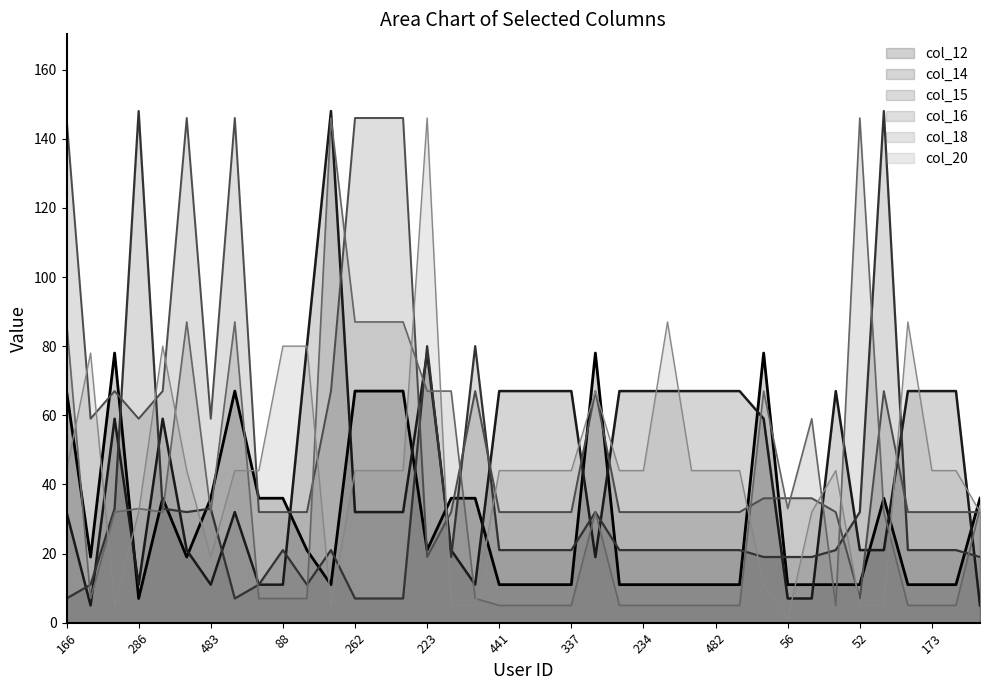

Which category has the lowest value across all series?

56